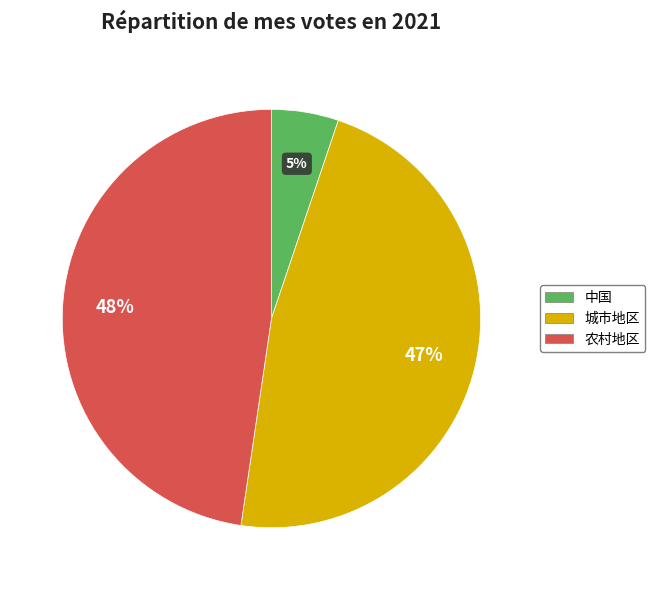

Approximately how many times larger is the value at 农村地区 compared to 城市地区?

1.0